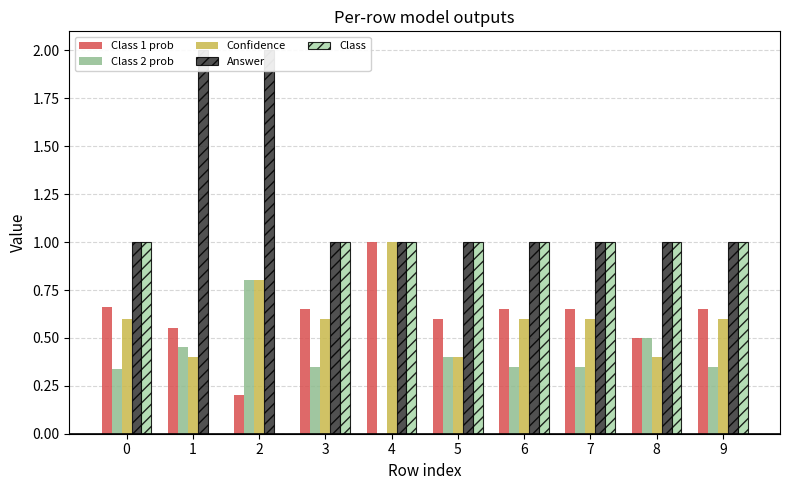

The Confidence series shows 0.6 at 7. True or false?

True